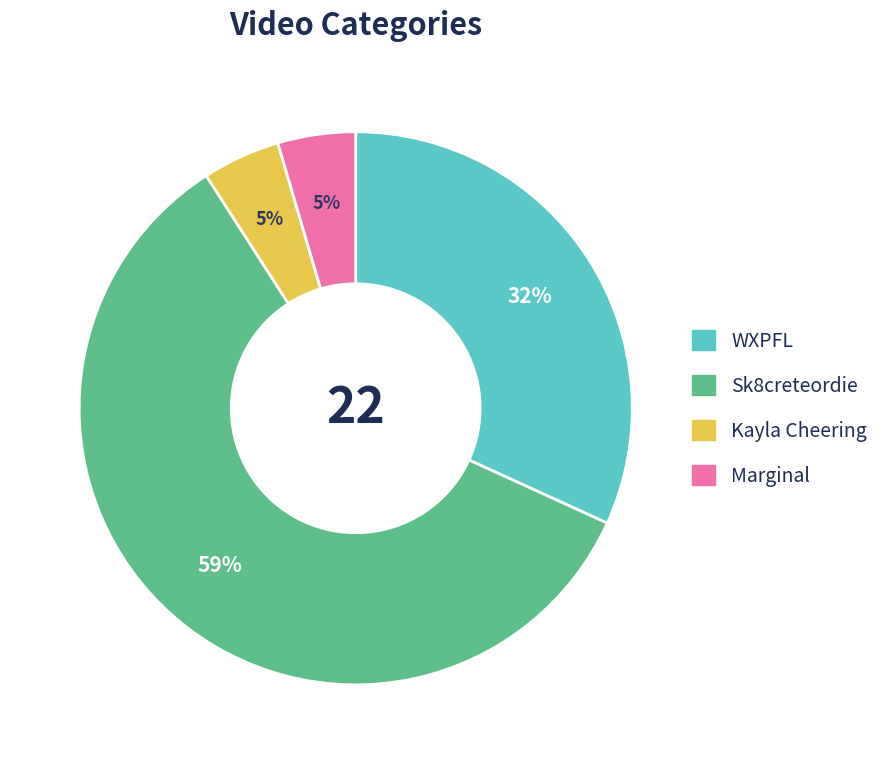

Which category has the biggest portion of the pie?

Sk8creteordie